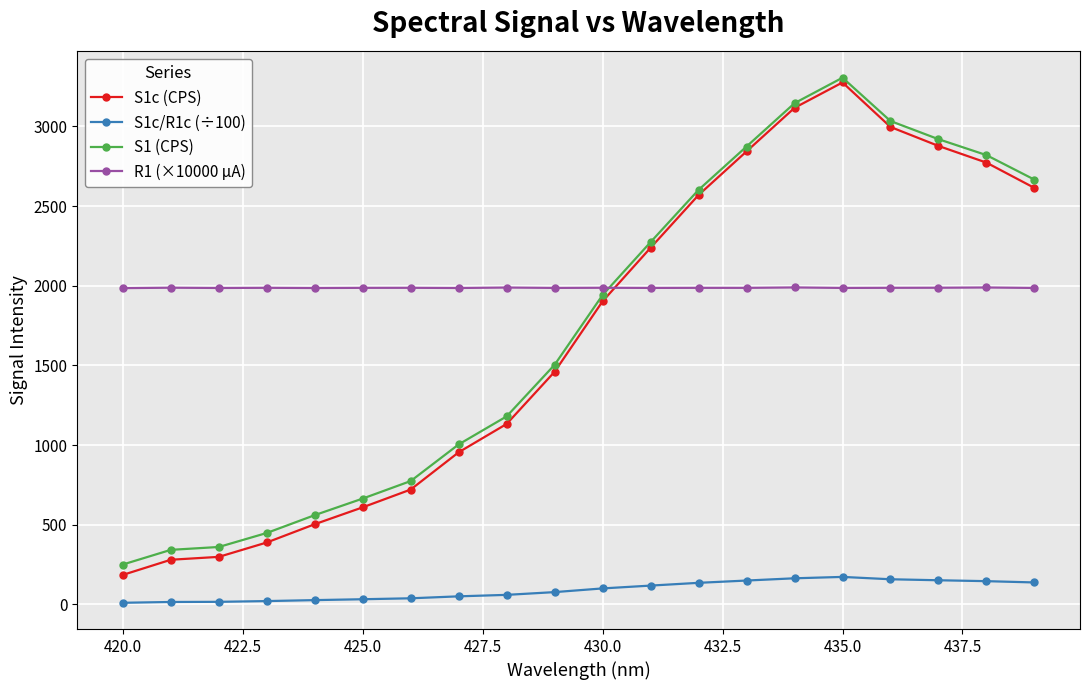

What is the value of the S1c/R1c (÷100) point at the 14th from the left?

149.3